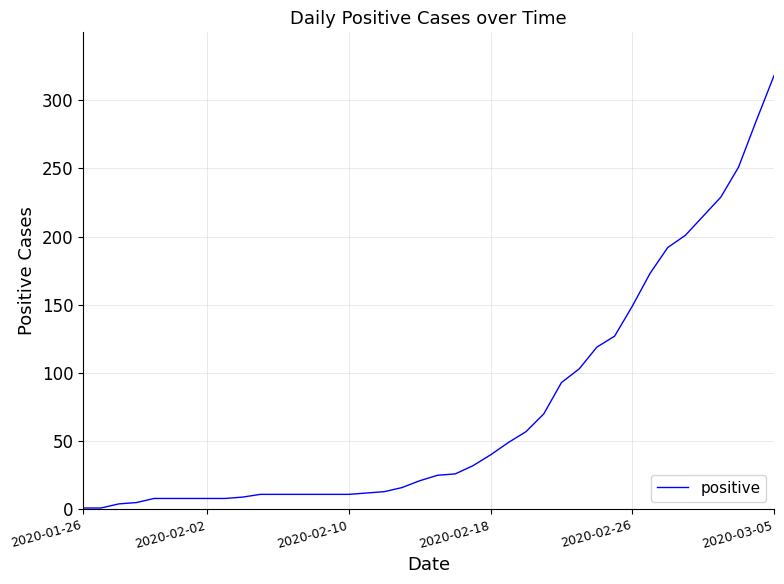

What is the average value?

74